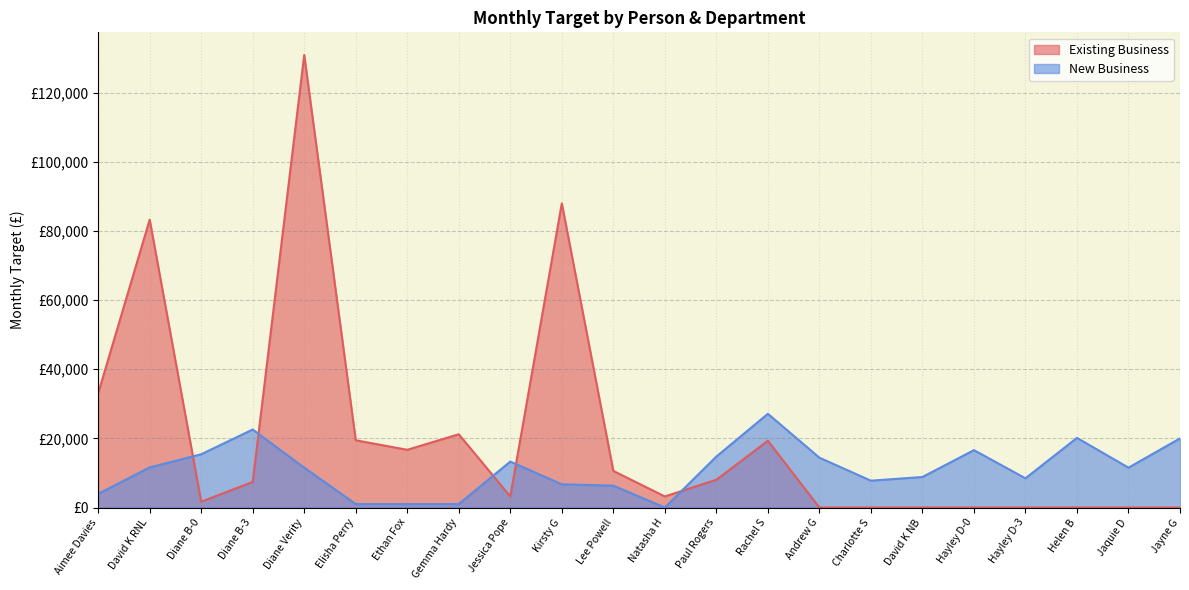

How many values exceed 11530?

10